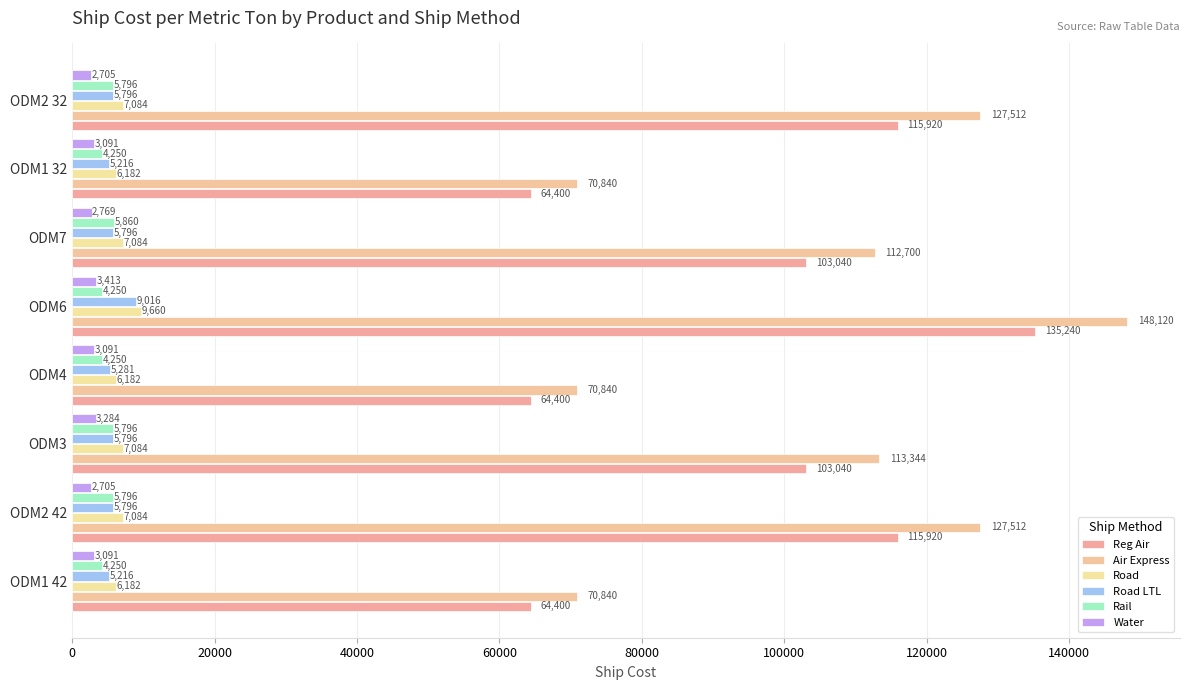

How many categories are shown in the chart?

8